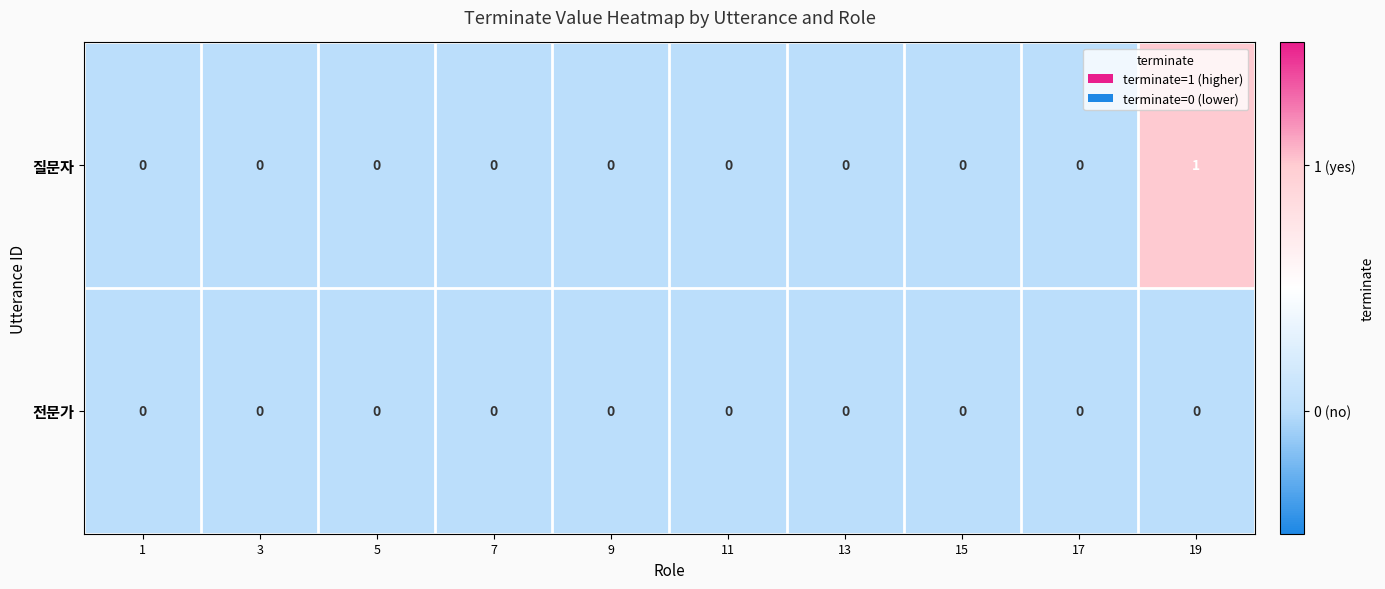

The value of 전문가 at 17 is 0. True or false?

True